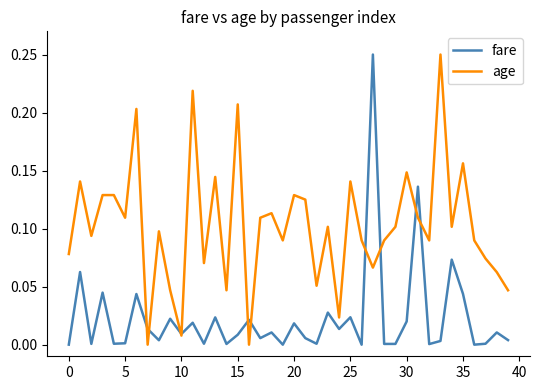

Does the chart display data point markers on the line(s)?

No